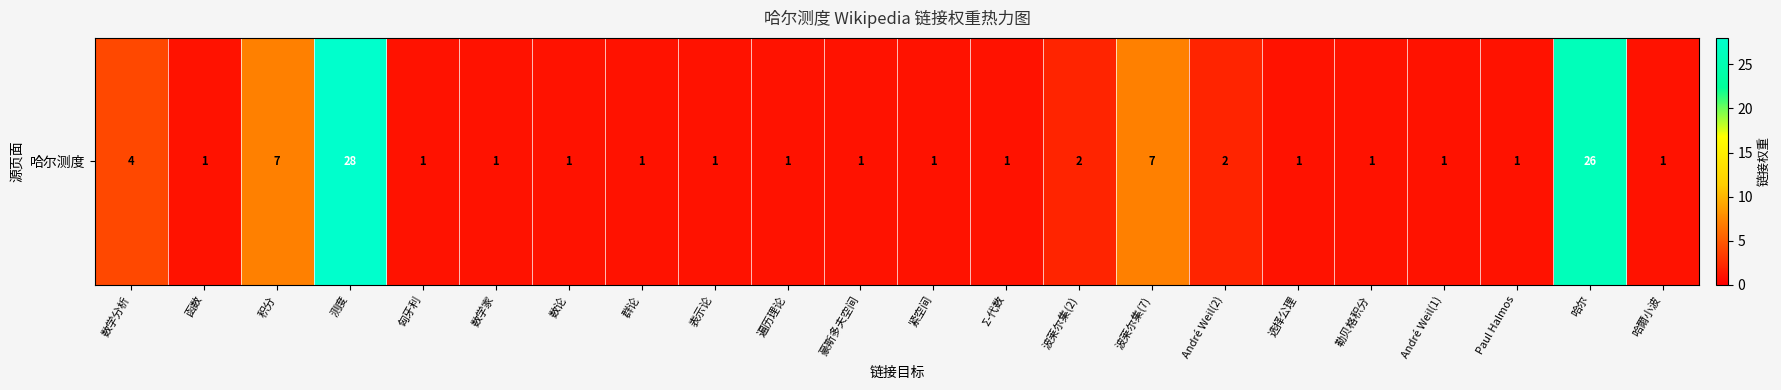

What is the sum of all values?

91